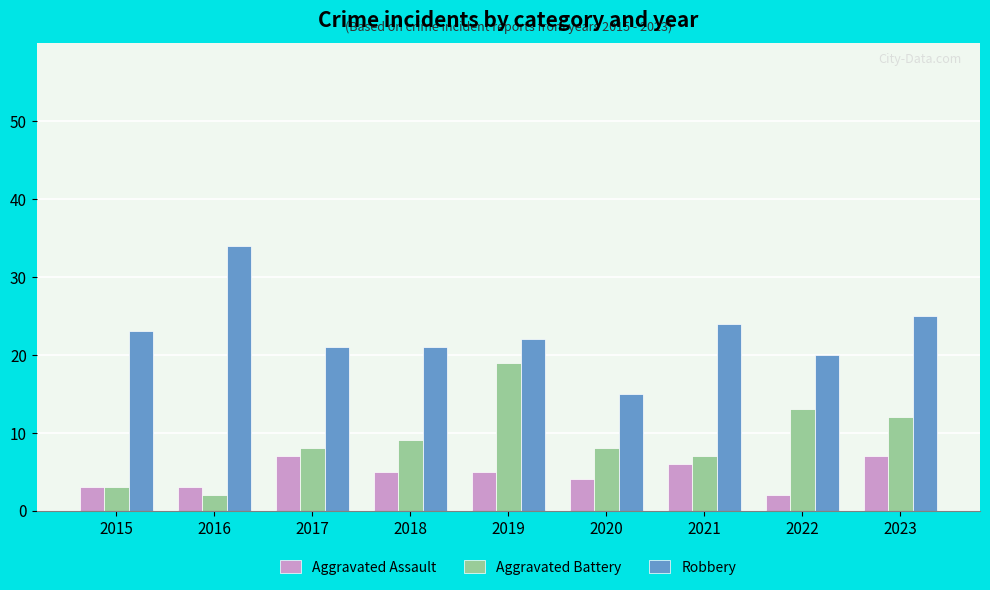

Which series changed the most between 2019 and 2021?

Aggravated Battery